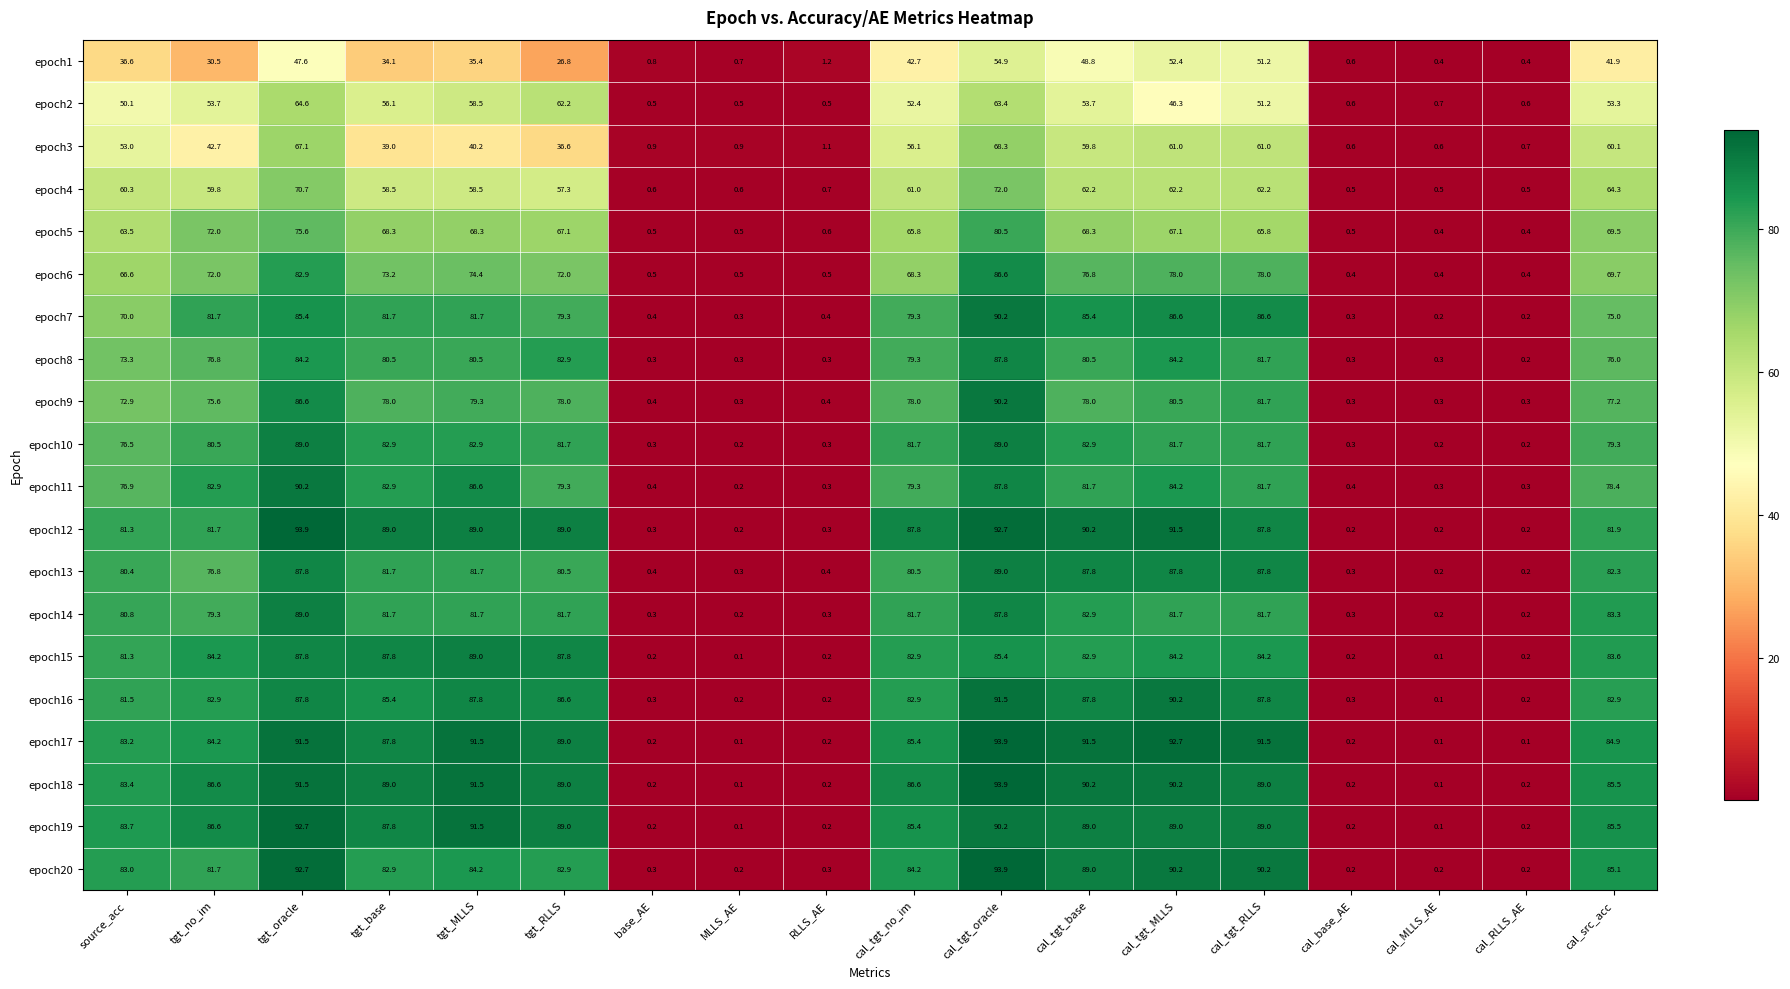

Which series changed the most between tgt_MLLS and cal_RLLS_AE?

epoch17